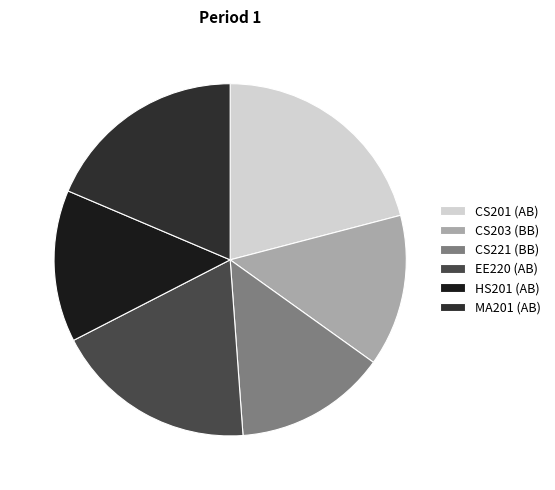

Which slice is the largest?

CS201 (AB)